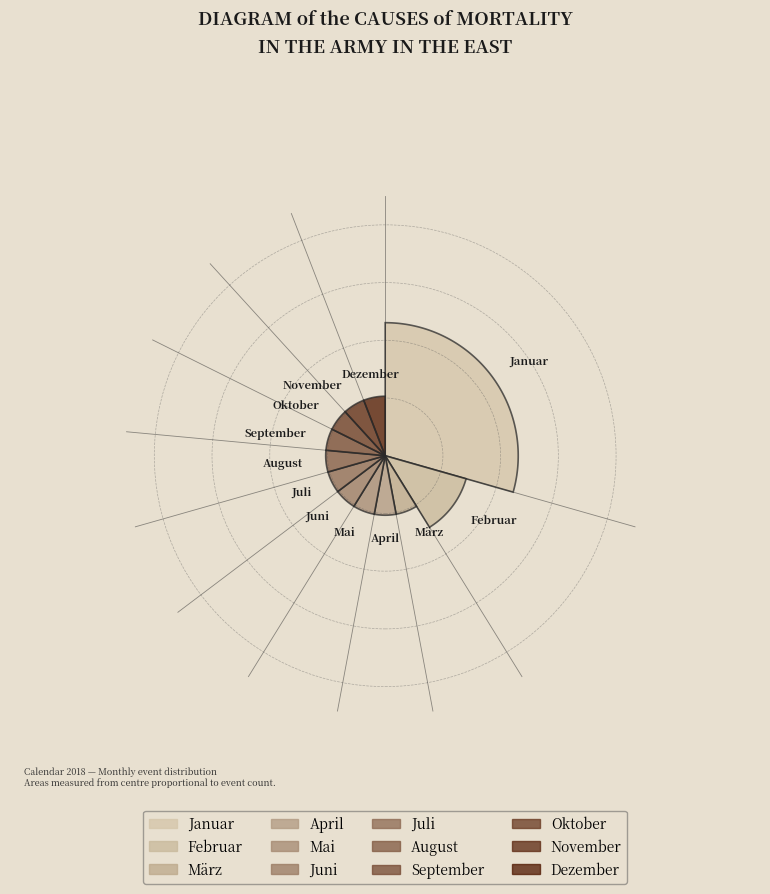

To the nearest percent, what portion does August represent?

6%